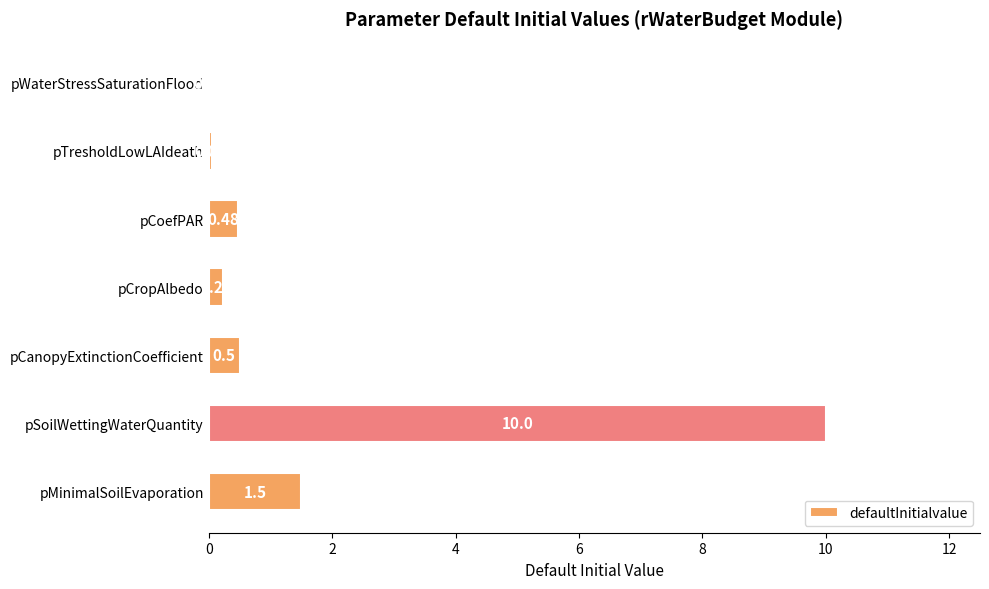

What is the sum of all values?

12.8